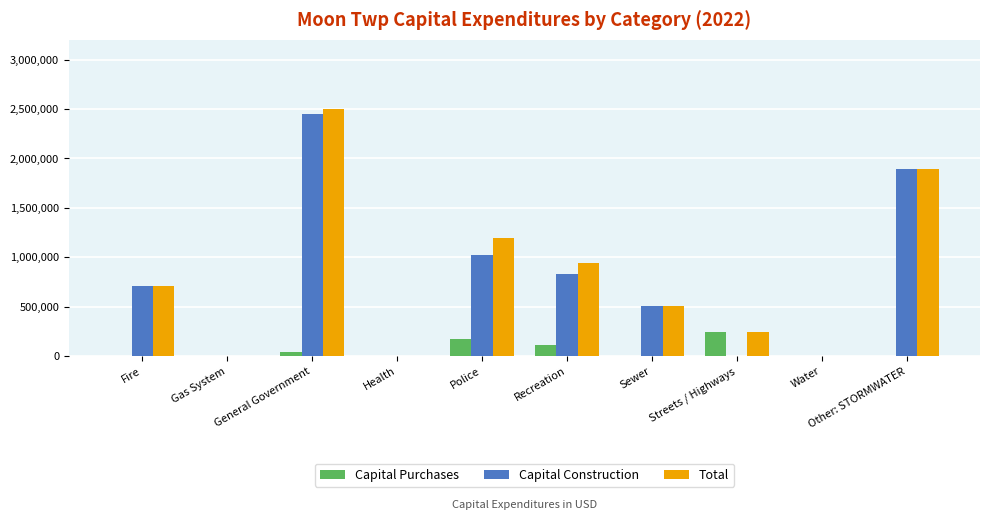

True or false: Capital Purchases has a value of 111845 at Recreation.

True